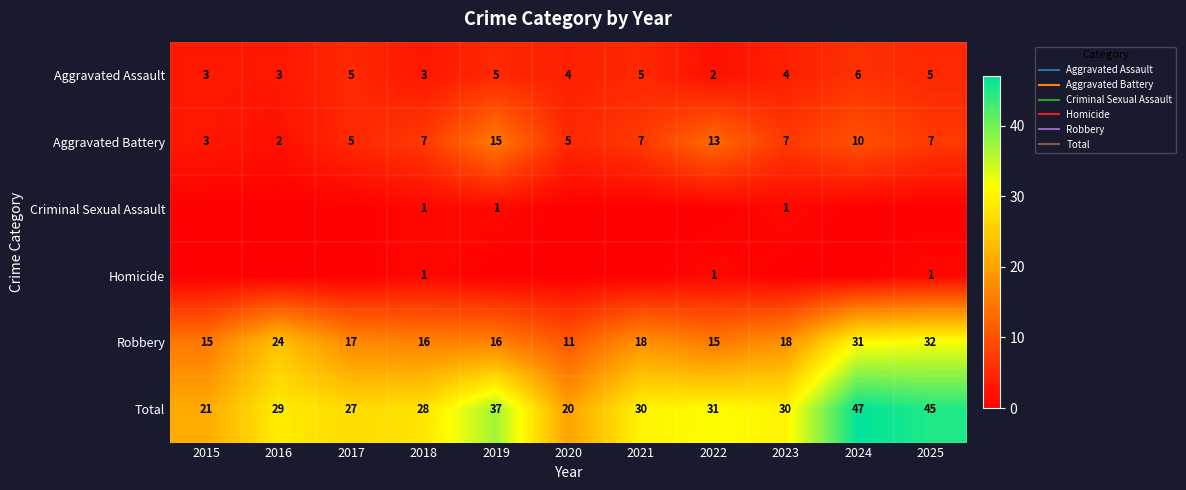

What is the difference between the maximum and minimum values in the Robbery series?

21